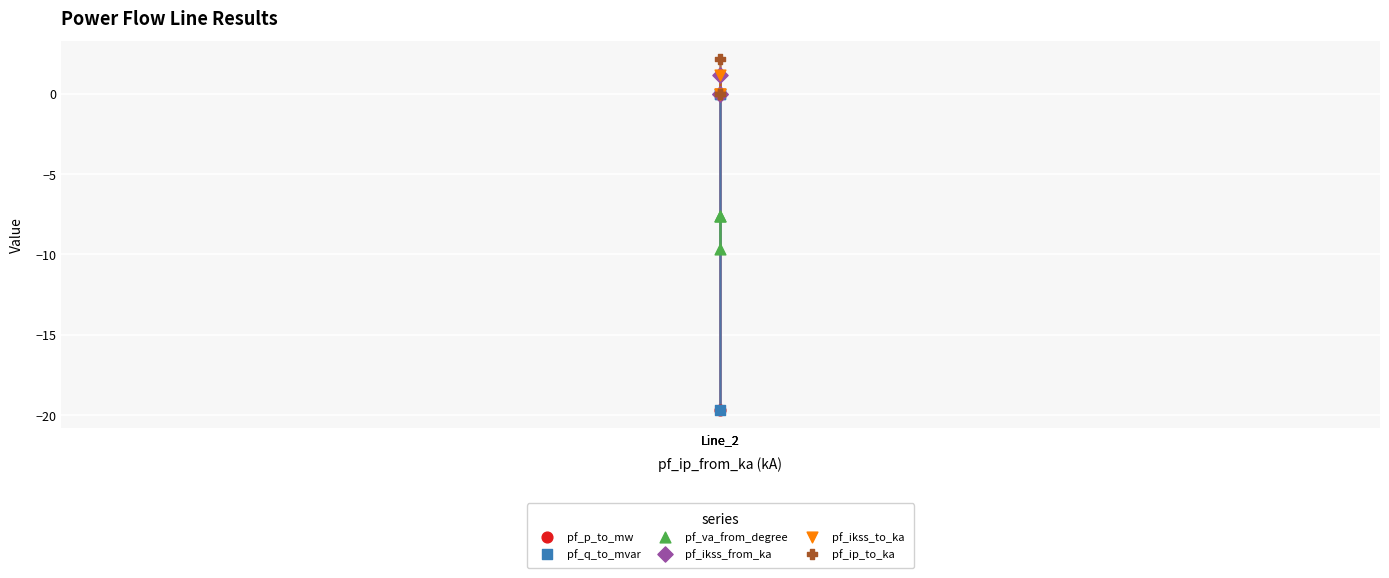

Which series has the largest Y range (max minus min)?

pf_q_to_mvar